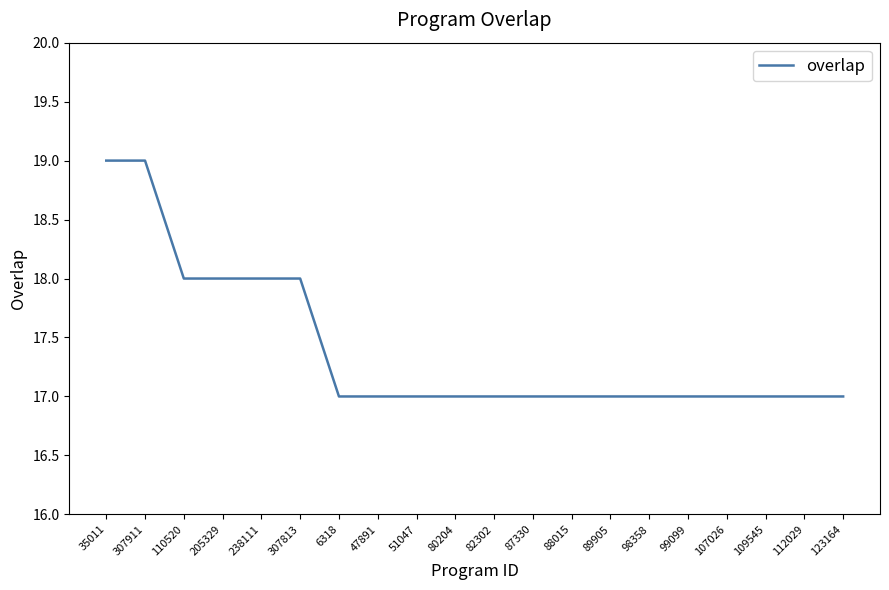

How many lines are shown in the chart?

1